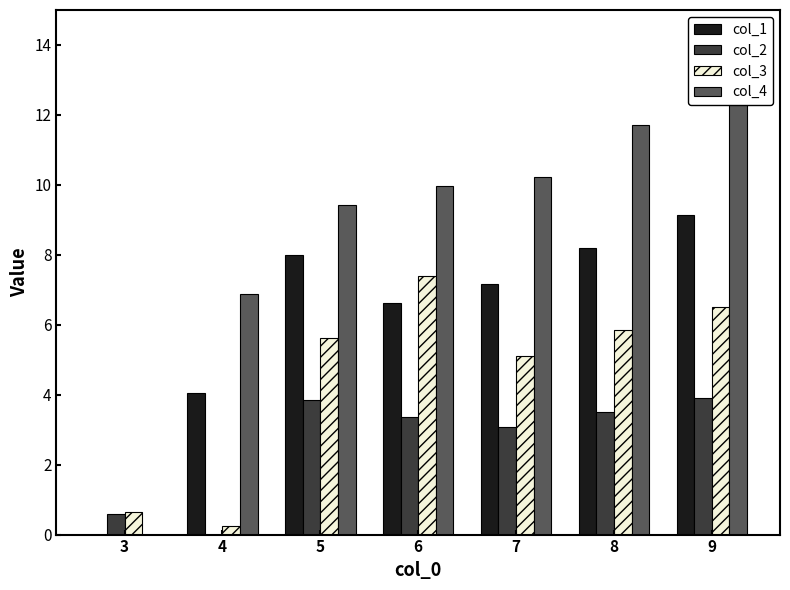

How many values in the col_4 series exceed 9?

5